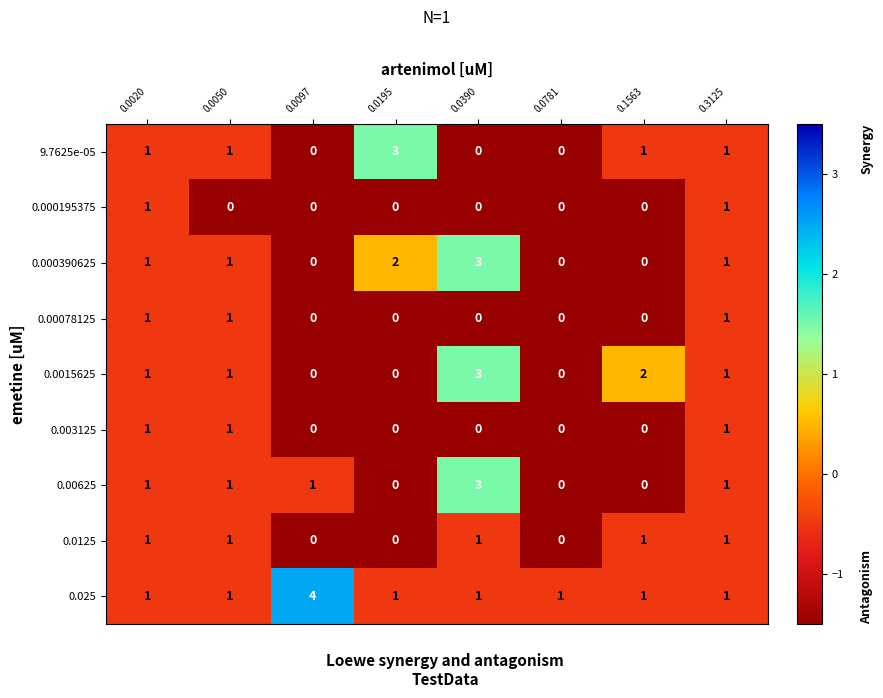

Count the 0.0015625 values in the range 0 to 2.

7